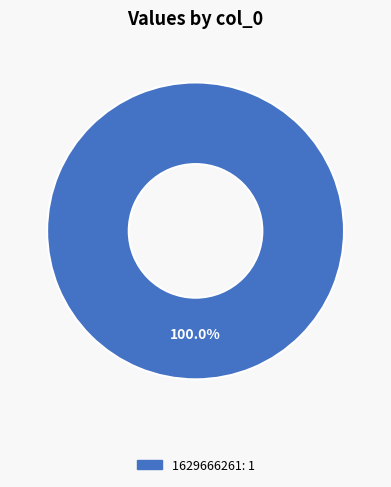

Does any single category account for the majority?

Yes